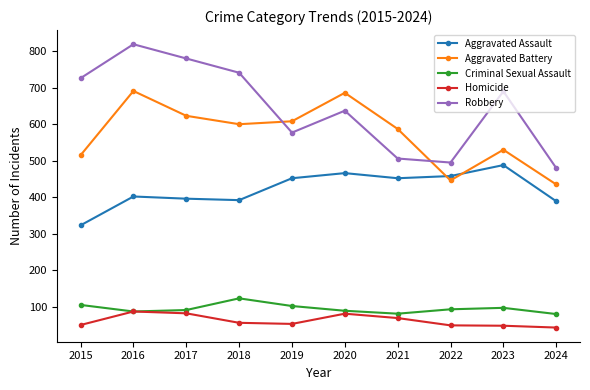

What is the average value of the Aggravated Assault series?

422